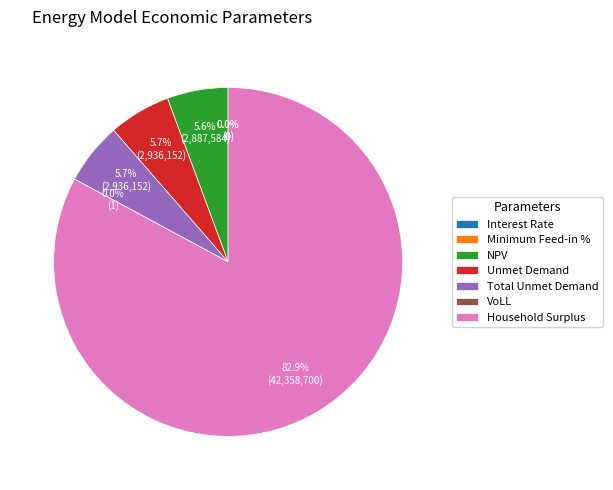

What is the total percentage of Interest Rate and NPV?

5.6%